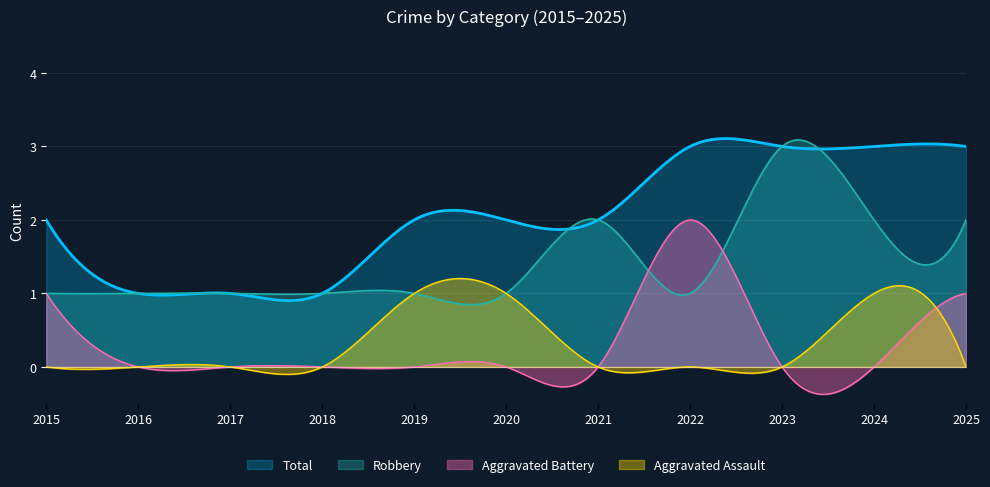

What is the difference between the Robbery values at 2019 and 2021?

1